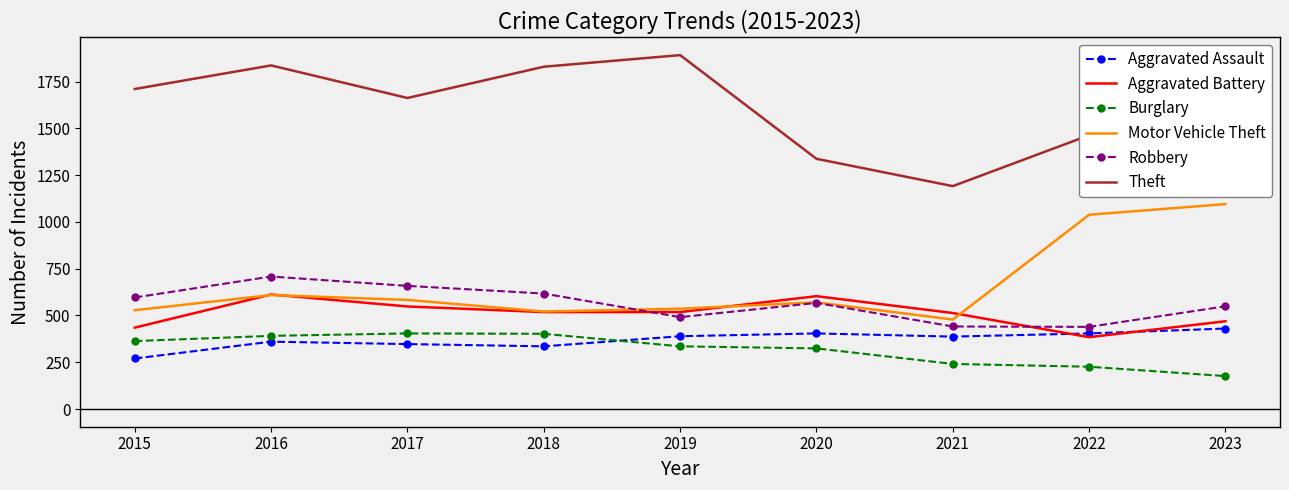

The Motor Vehicle Theft series shows 141 at 2015. True or false?

False